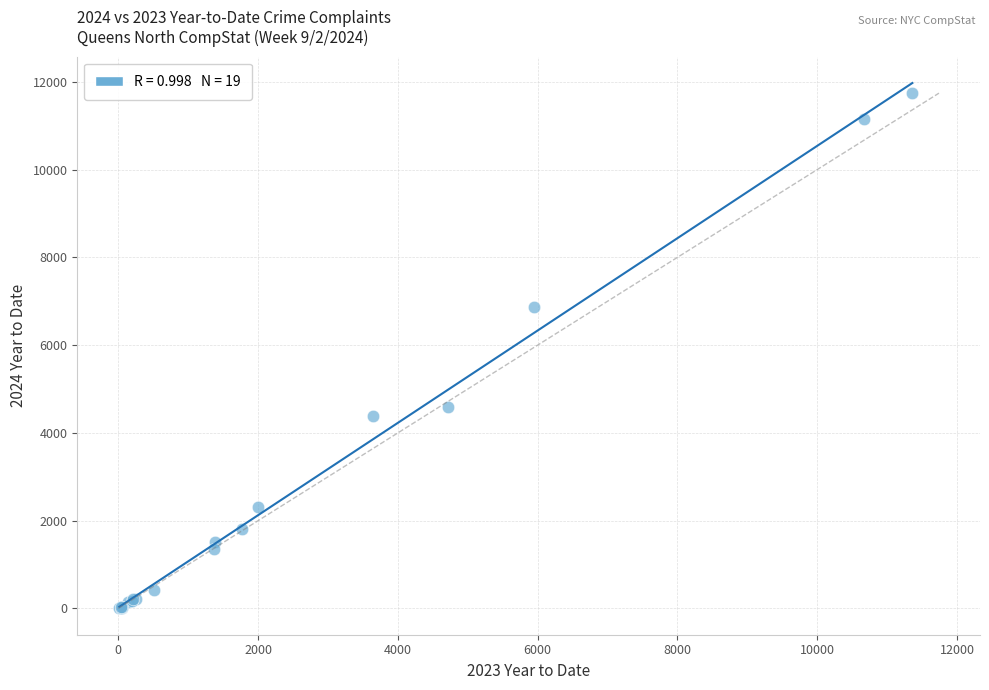

What Y value in the scatter plot is closest to 5876?

6868